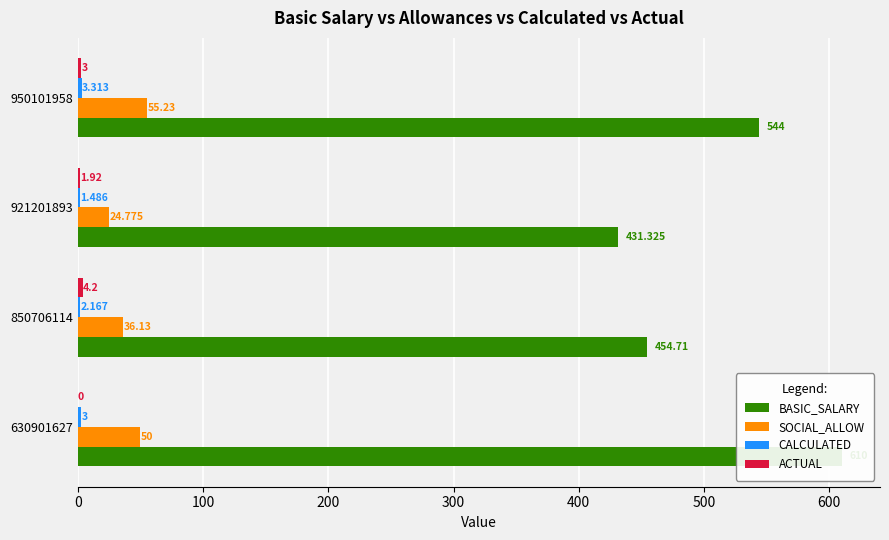

How many series are shown in this chart?

4